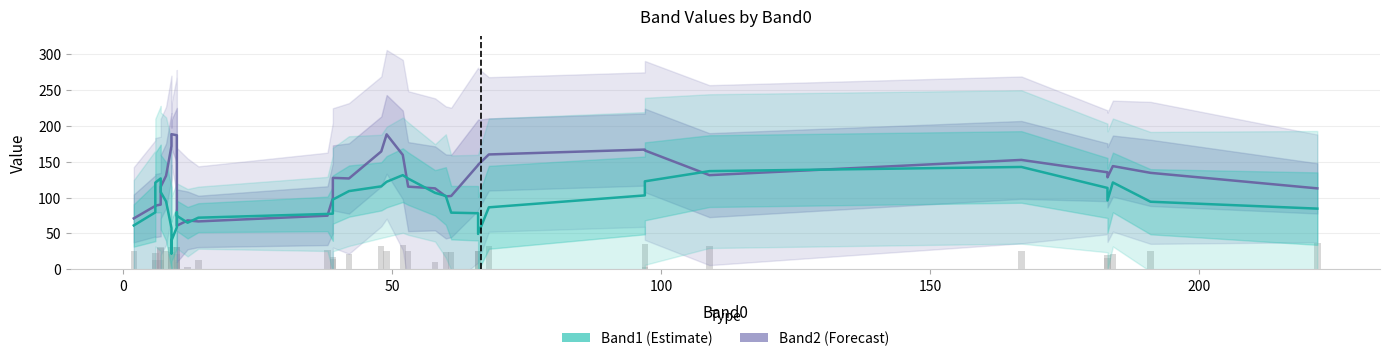

Which series has the largest total across all categories?

Band2